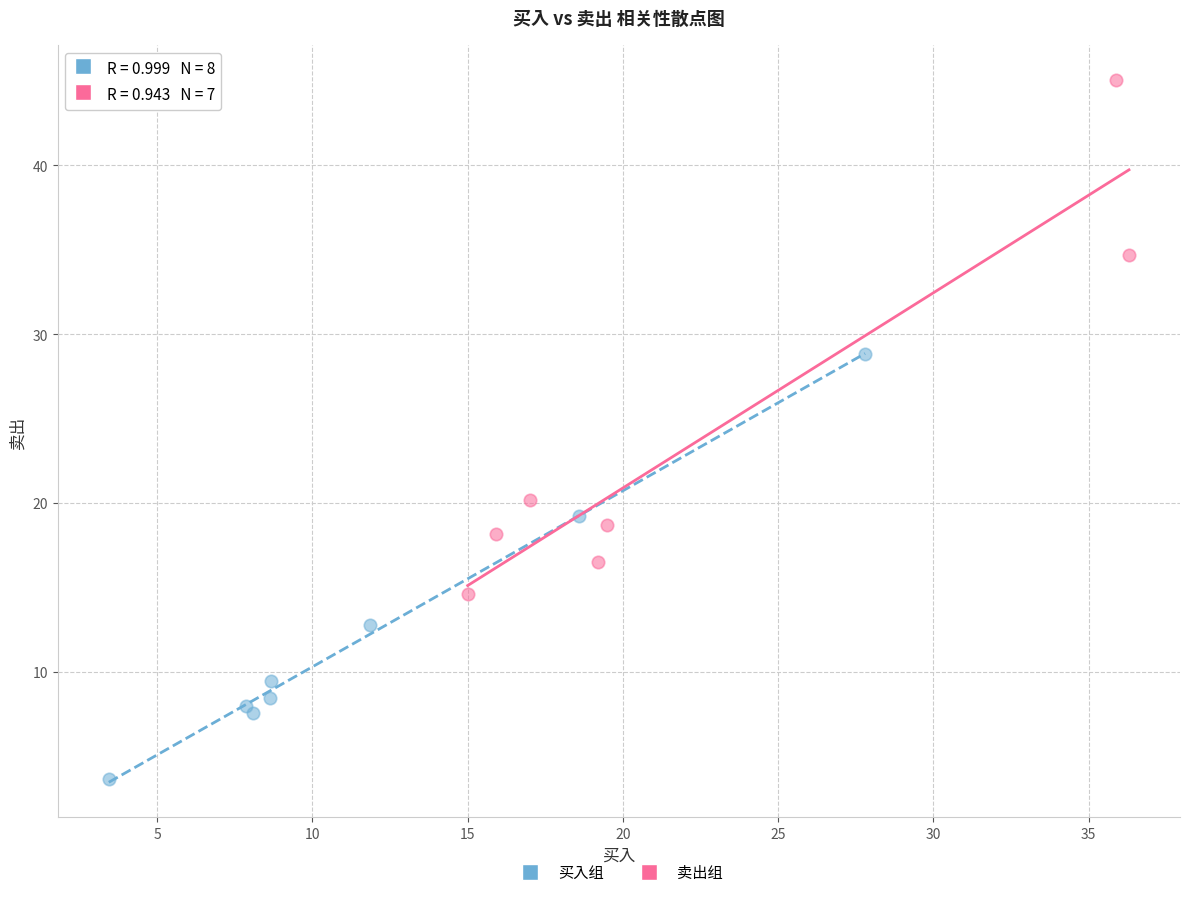

Which series has the widest spread of Y values?

卖出组